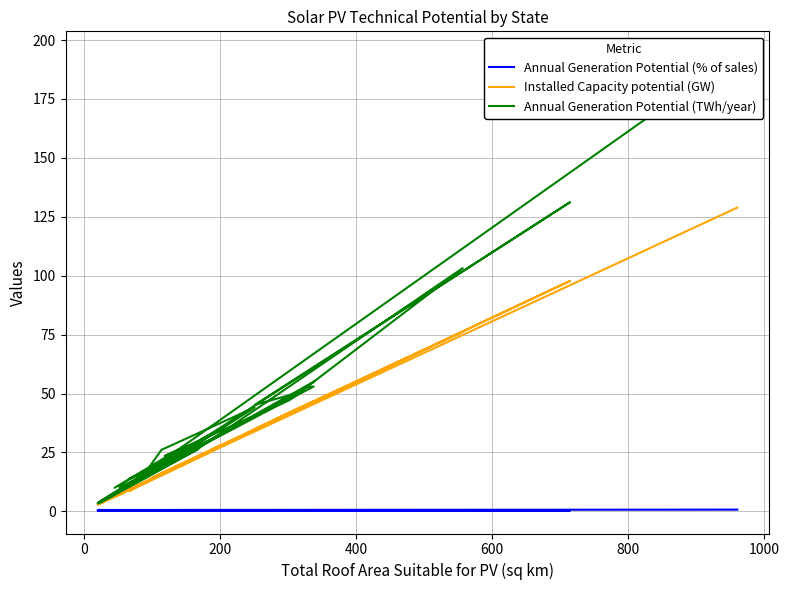

True or false: Annual Generation Potential (TWh/year) has more than 2 interior local peaks.

True